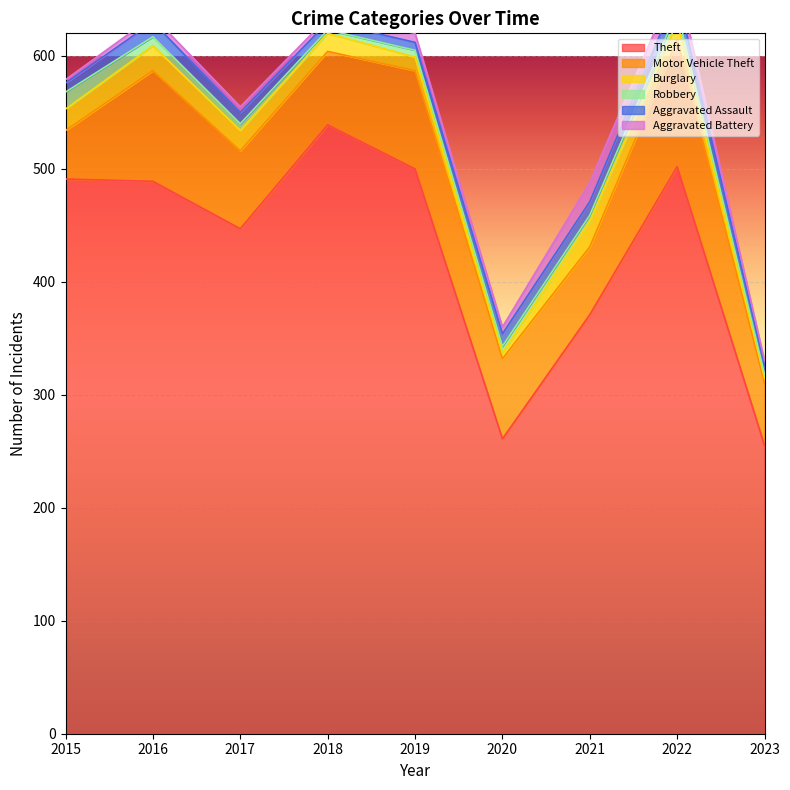

True or false: Motor Vehicle Theft has more than 2 points higher than both neighbors.

True